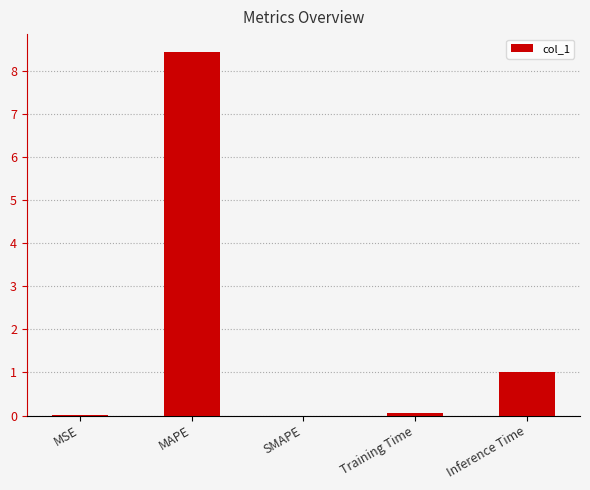

How many categories are shown in the chart?

5